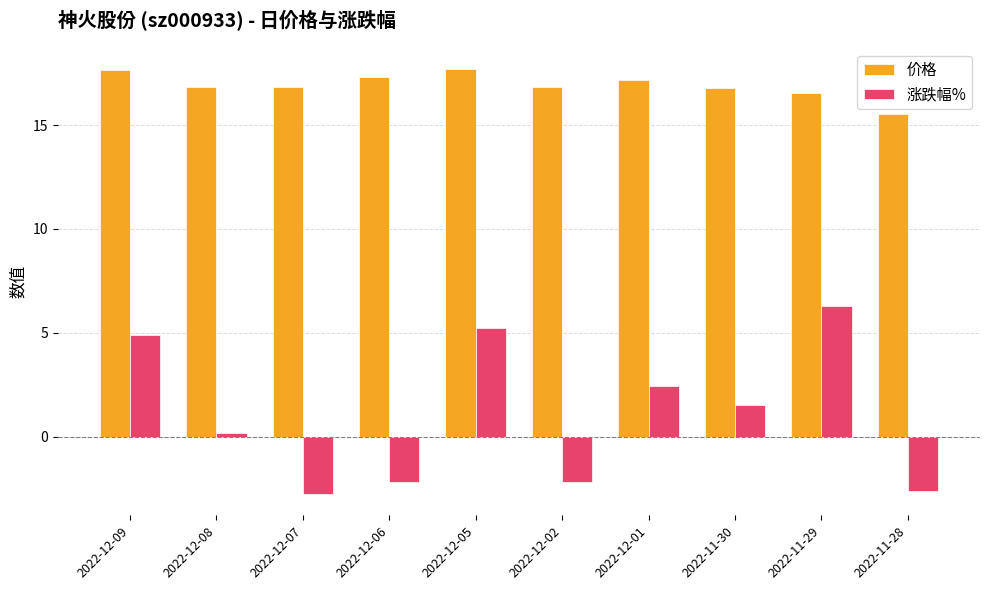

Is the value of 涨跌幅% at 2022-12-07 greater than the value of 价格 at 2022-12-02?

No